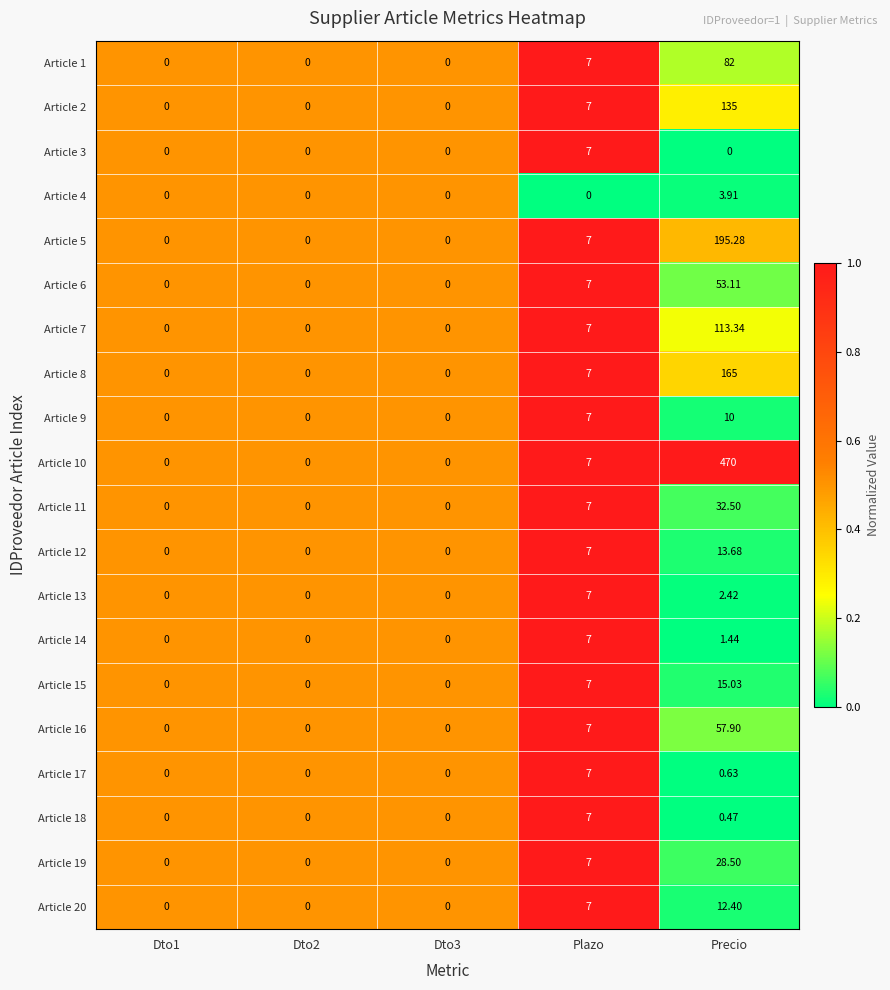

At which label does Article 5 reach its peak?

Precio